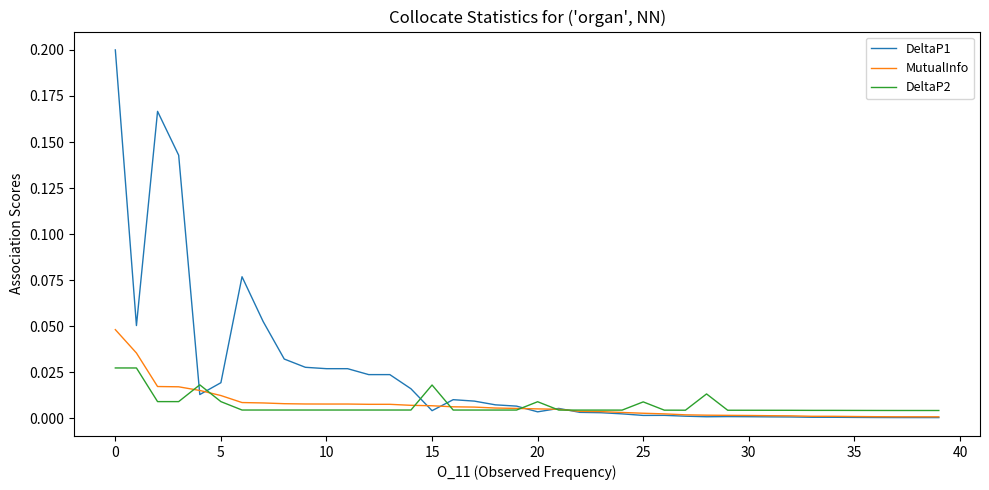

Does the chart display data point markers on the line(s)?

No